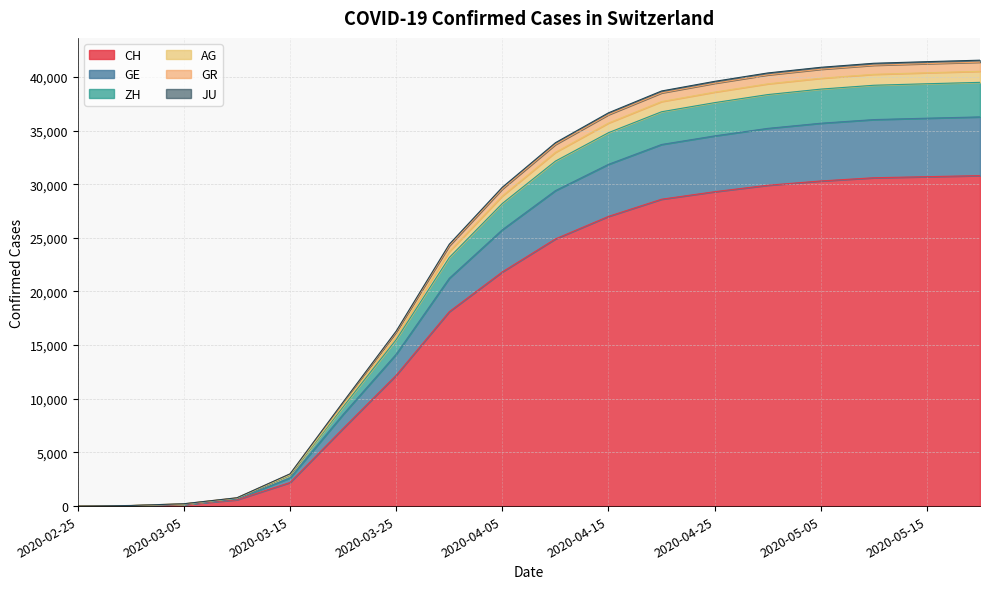

True or false: GE has a value of 0 at 2020-02-25.

True